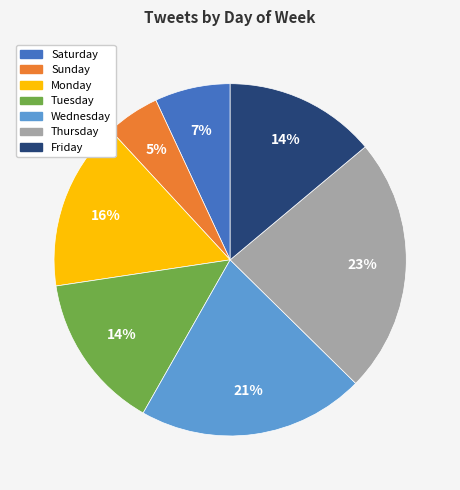

To the nearest percent, what is the combined percentage of Tuesday and Wednesday?

35%